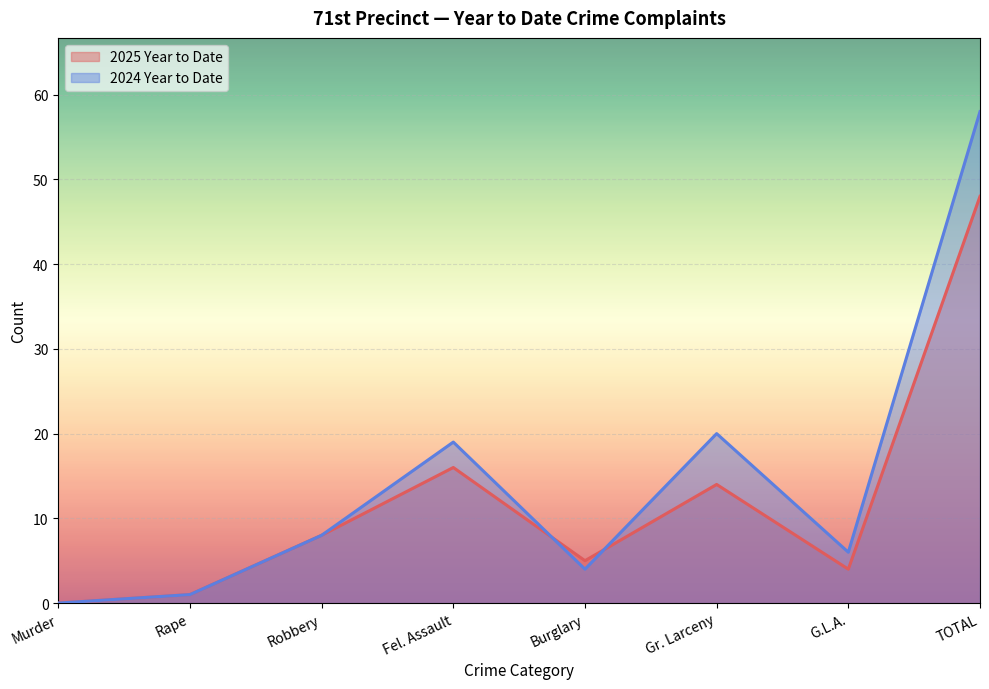

True or false: 2024 Year to Date and 2025 Year to Date intersect in this chart.

True